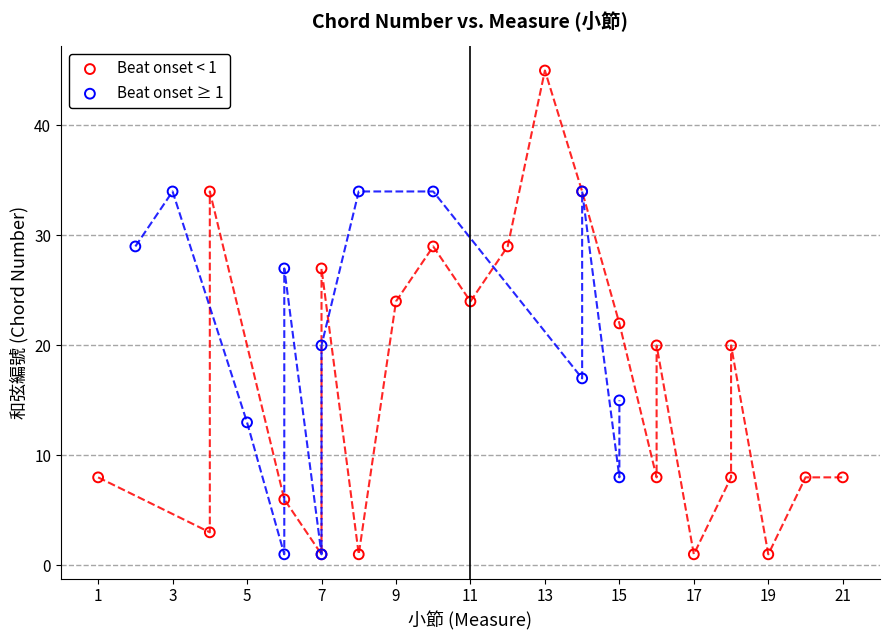

Which series contains the highest Y value?

Beat onset < 1